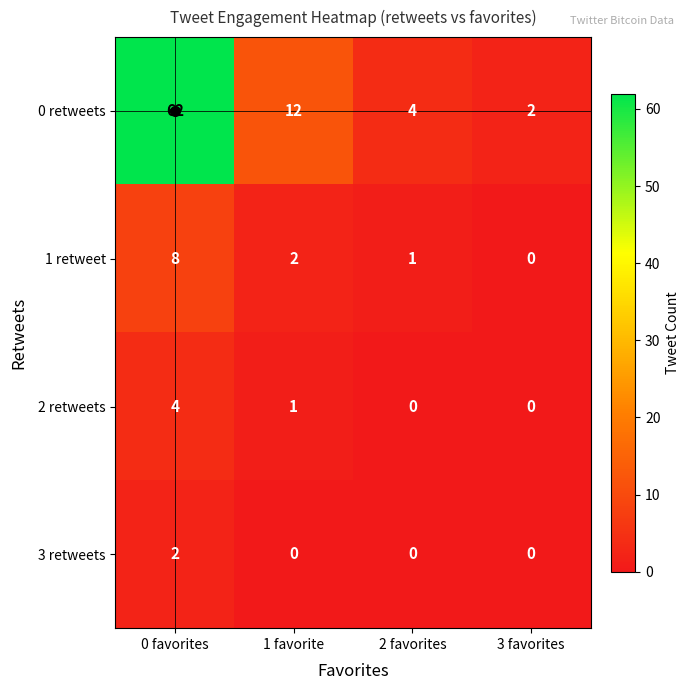

Which series has the widest spread of values?

0 retweets